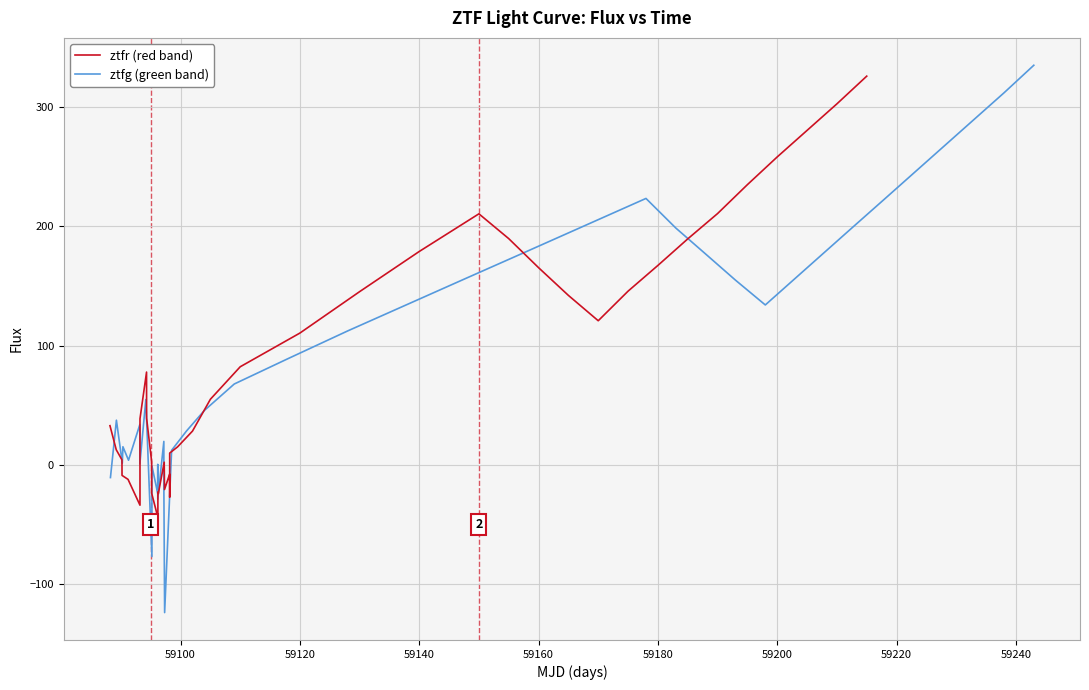

True or false: ztfr (red band) has more than 1 points higher than both neighbors.

True